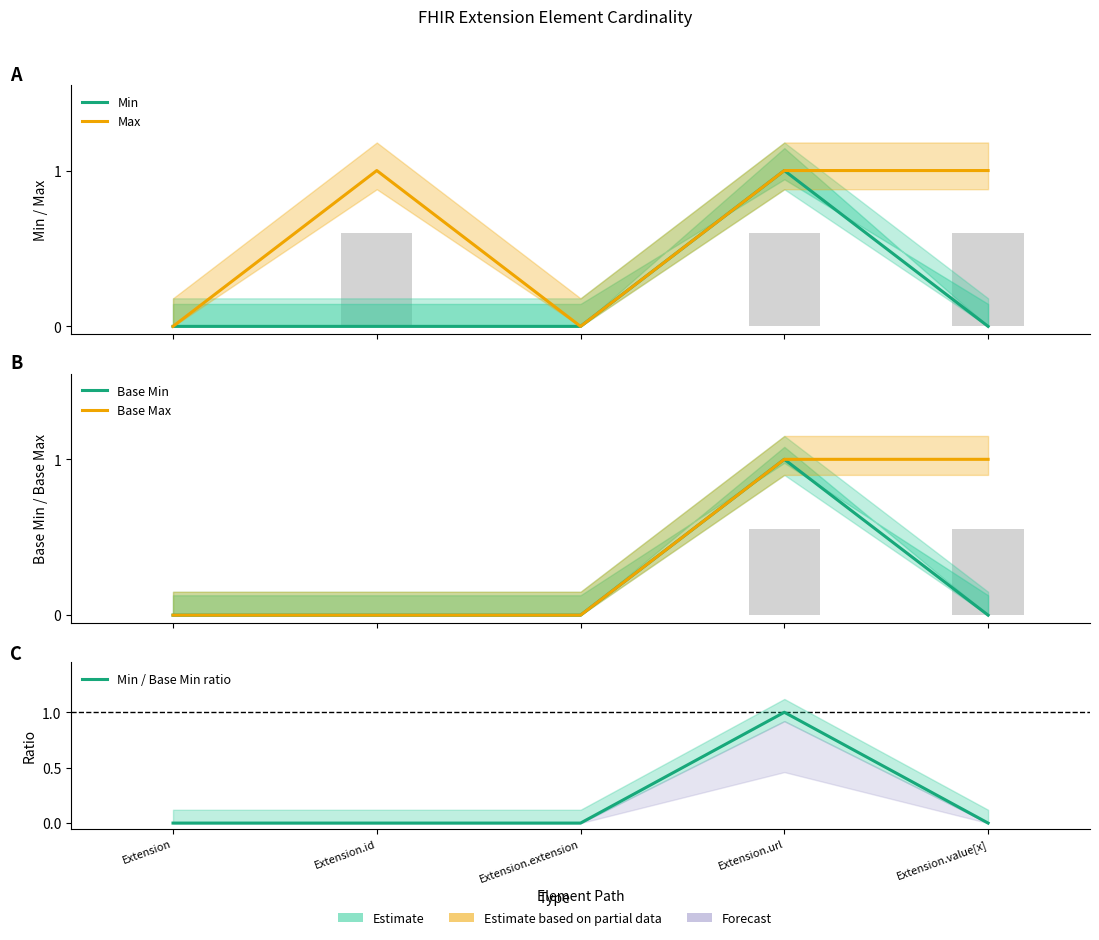

What is the greatest value displayed?

1